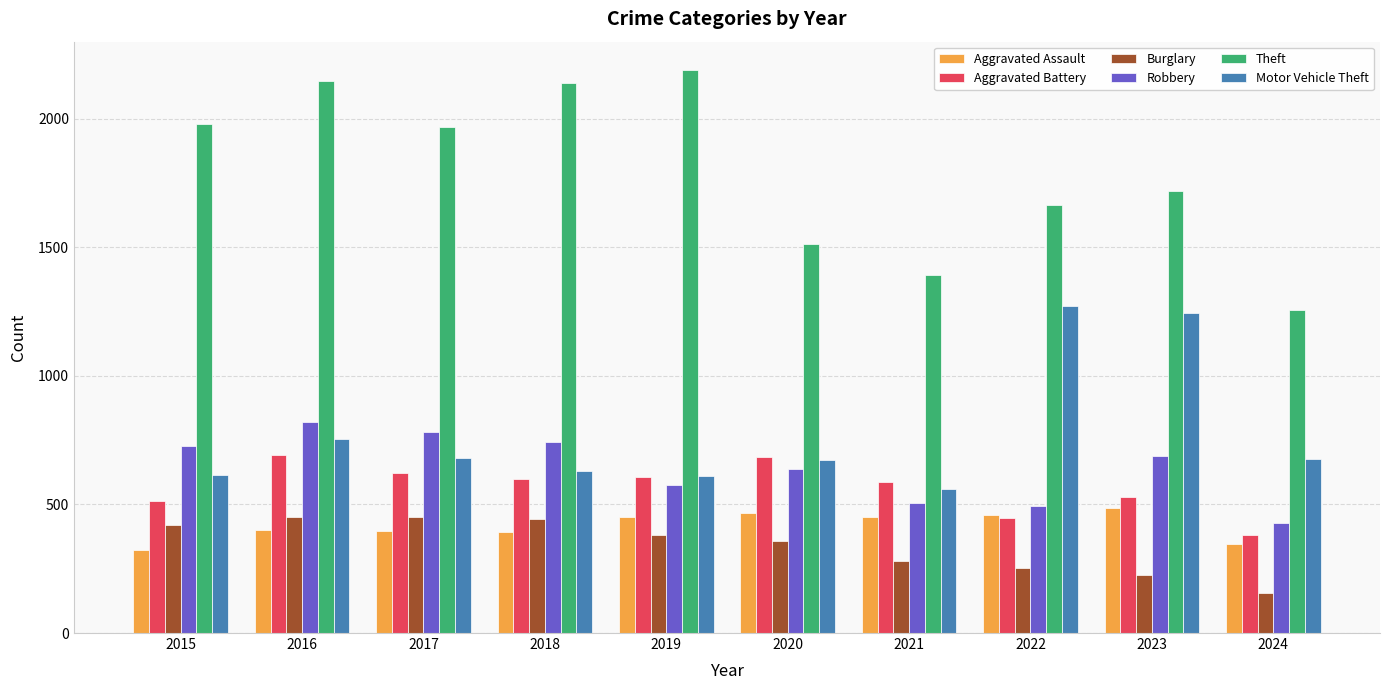

Which series has the largest range (max minus min)?

Theft